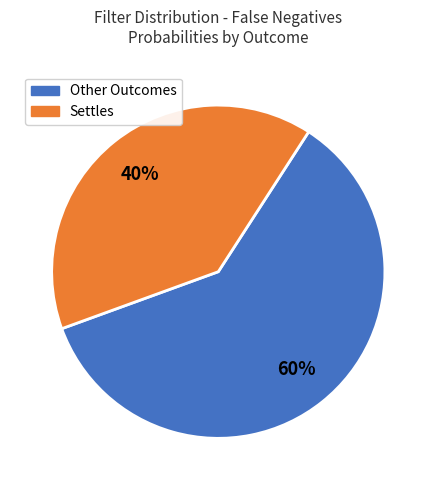

Approximately how many times larger is the value at Other Outcomes compared to Settles?

1.5